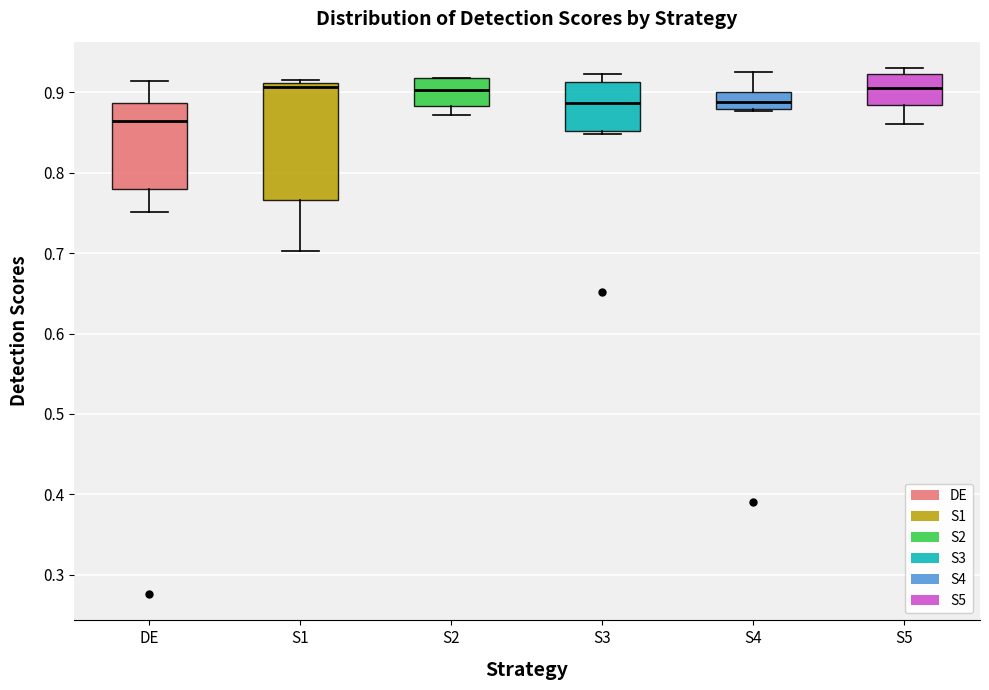

Where does the median line of the box for S5 sit on the y-axis? The values are not printed on the chart, so give them approximately, as read against the axis.

0.91